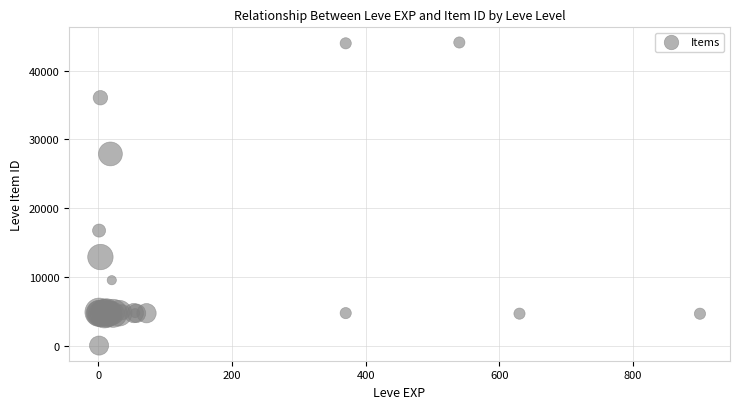

What Y value in the scatter plot is closest to 22050?

16734